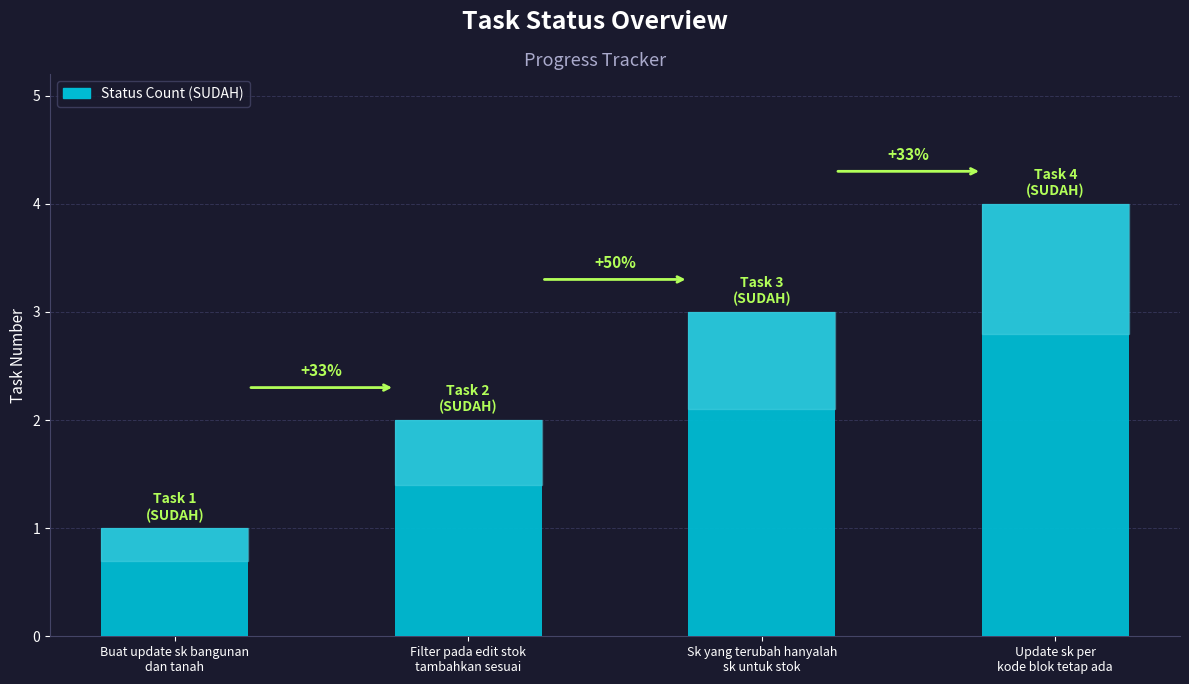

Reading left to right, list all the values displayed in this chart.

1	2	3	4